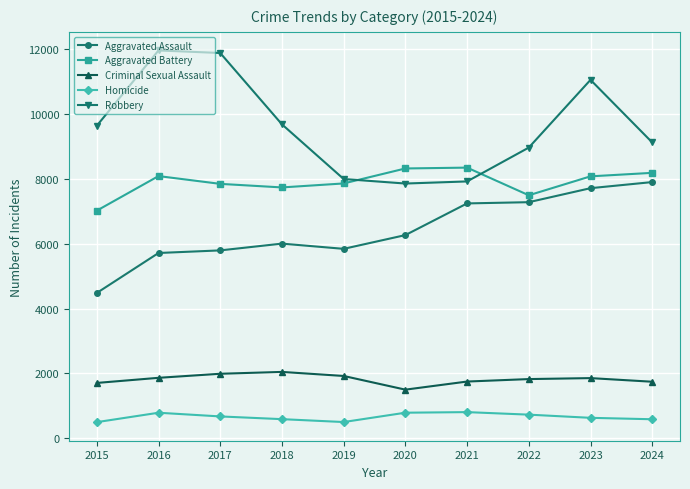

The value of Aggravated Battery at 2024 is 13728. True or false?

False